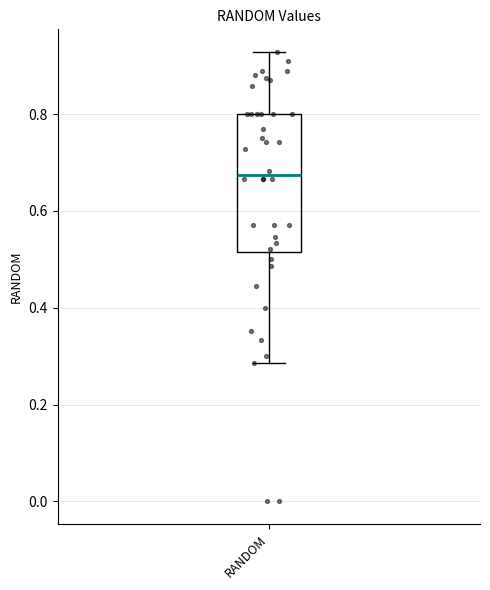

Transcribe this box plot: give where the median line is, the range the box spans, and where the two whiskers end, as read against the y-axis. The values are not printed on the chart, so give them approximately, as read against the axis.

median 0.68, box 0.52 to 0.80, whiskers 0.28 to 0.92